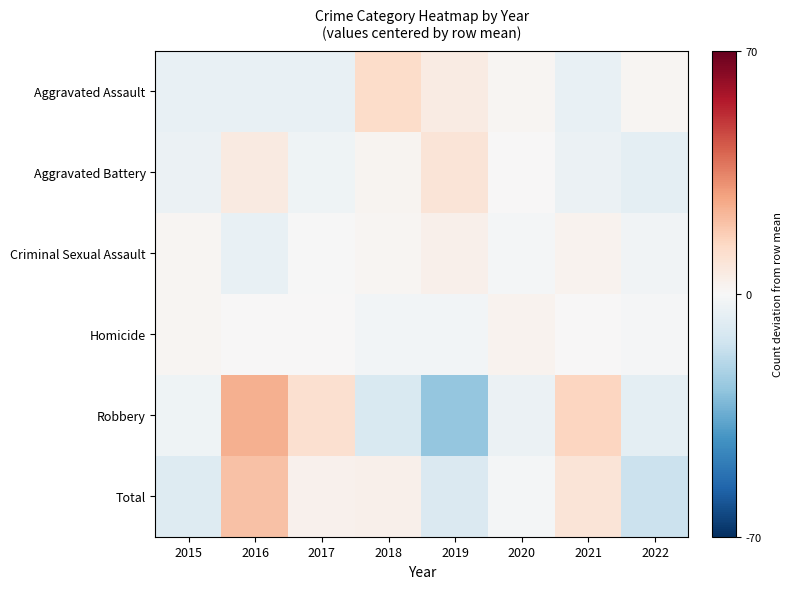

What is the spread (max minus min) of values at 2020?

6.1